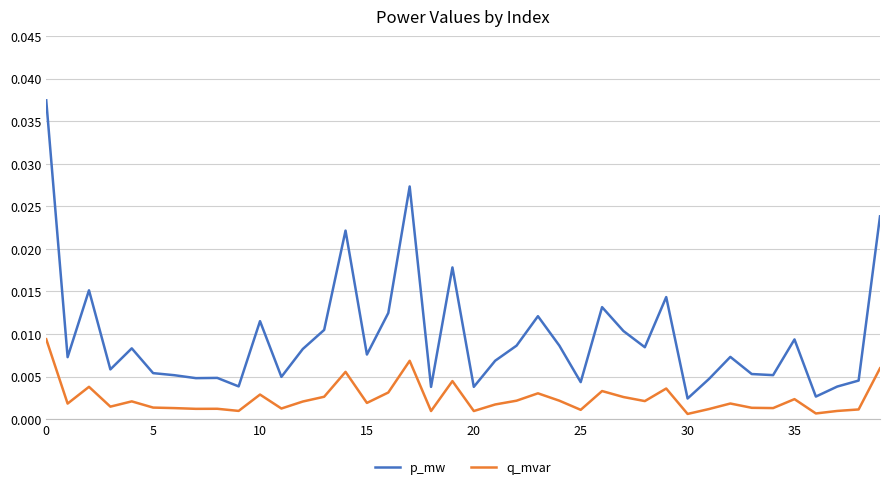

Rank the series by their maximum value, from highest to lowest.

p_mw, q_mvar